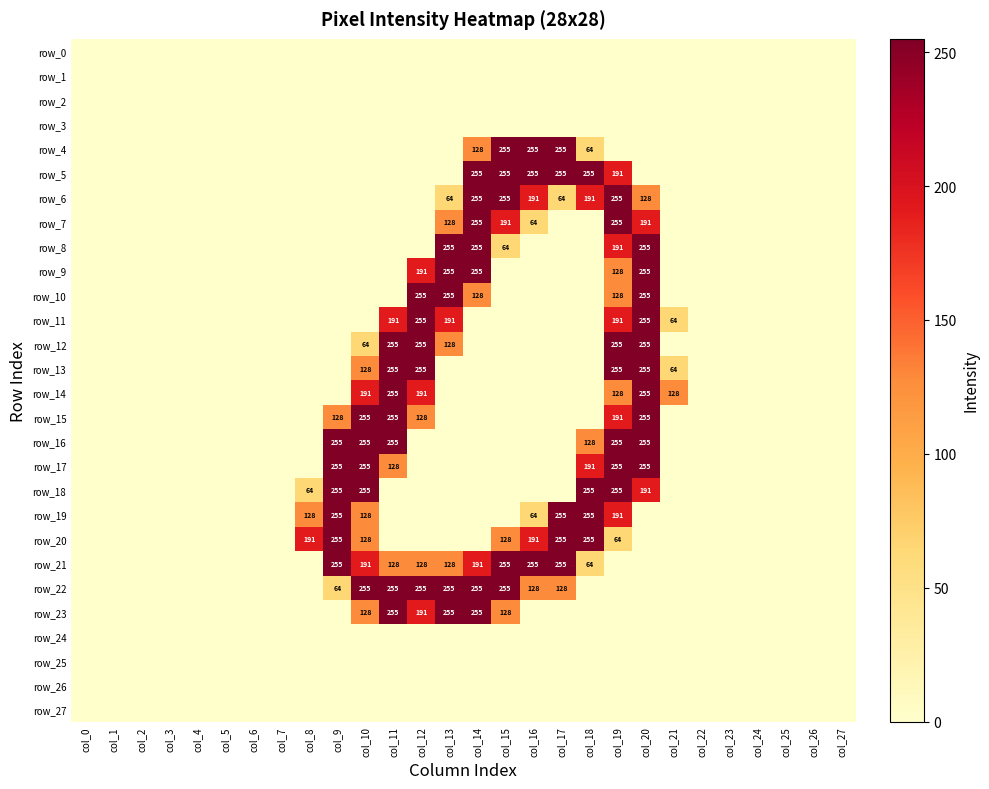

Is it true that row_23 equals 128 at col_10?

True